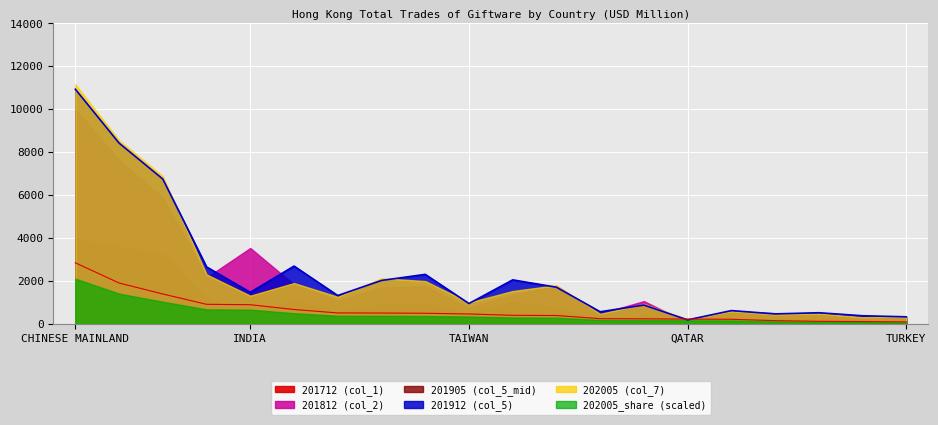

True or false: 202005_share has more than 0 interior local peaks.

False